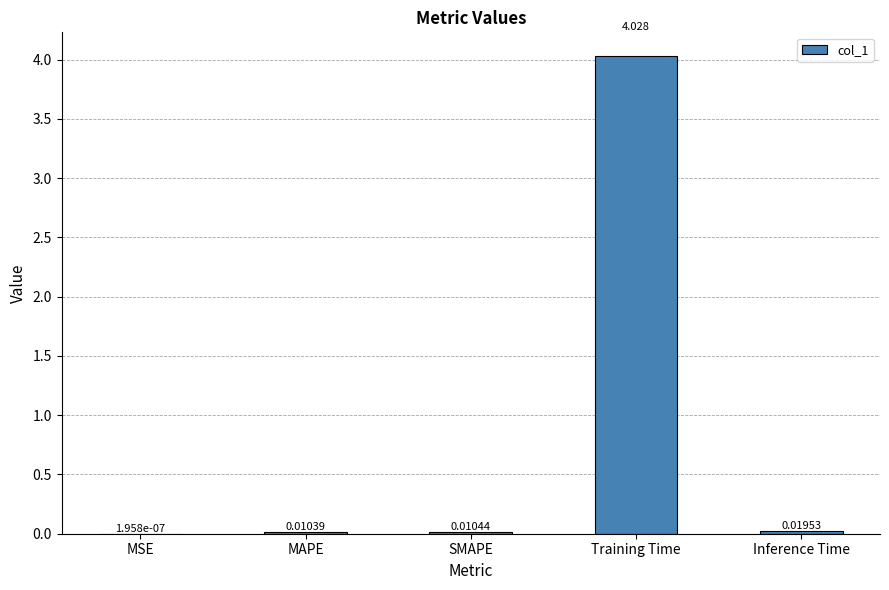

Between Inference Time and SMAPE, which is larger?

Inference Time